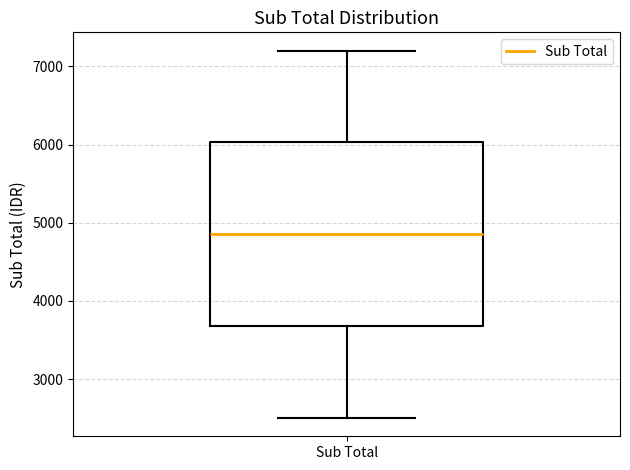

Where does the median line of the box for Sub Total sit on the y-axis? The values are not printed on the chart, so give them approximately, as read against the axis.

4900